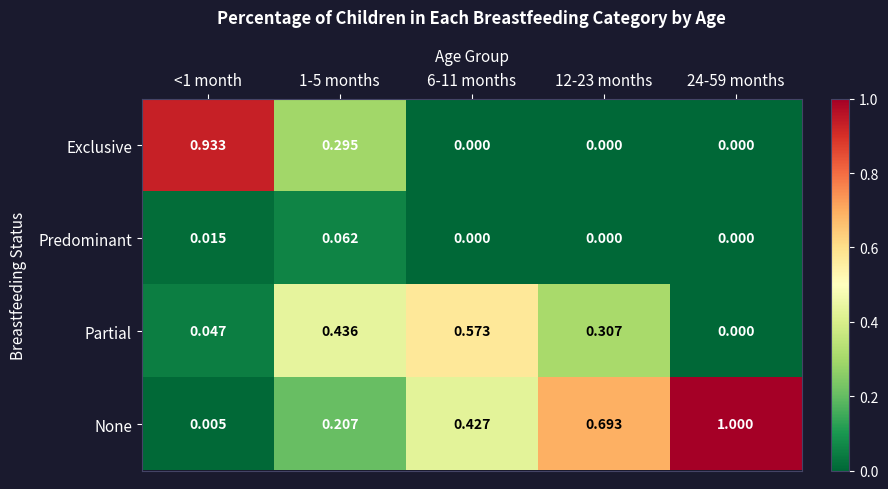

How many series are shown in this chart?

4